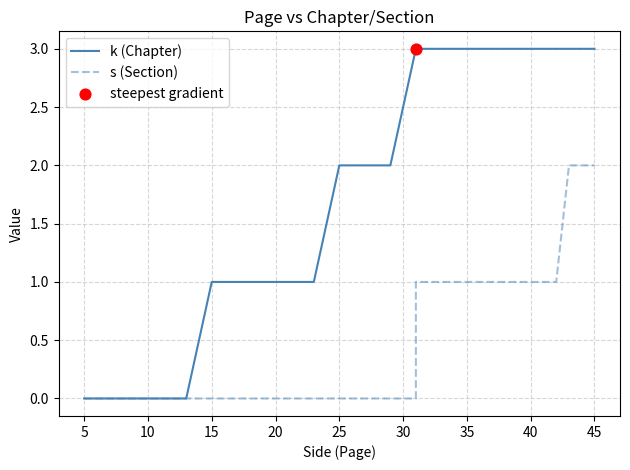

What are all the series names shown in the legend?

k (Chapter), s (Section)